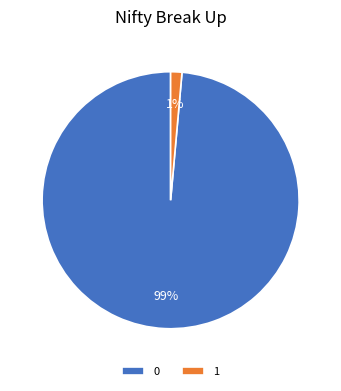

What is the smallest slice in the pie chart?

1